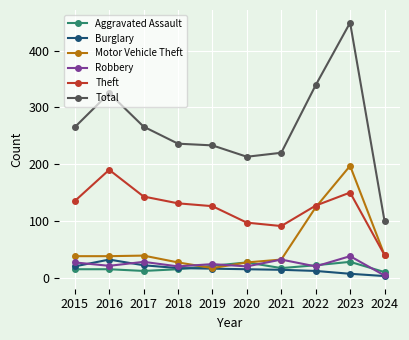

What is the average value of the Robbery series?

23